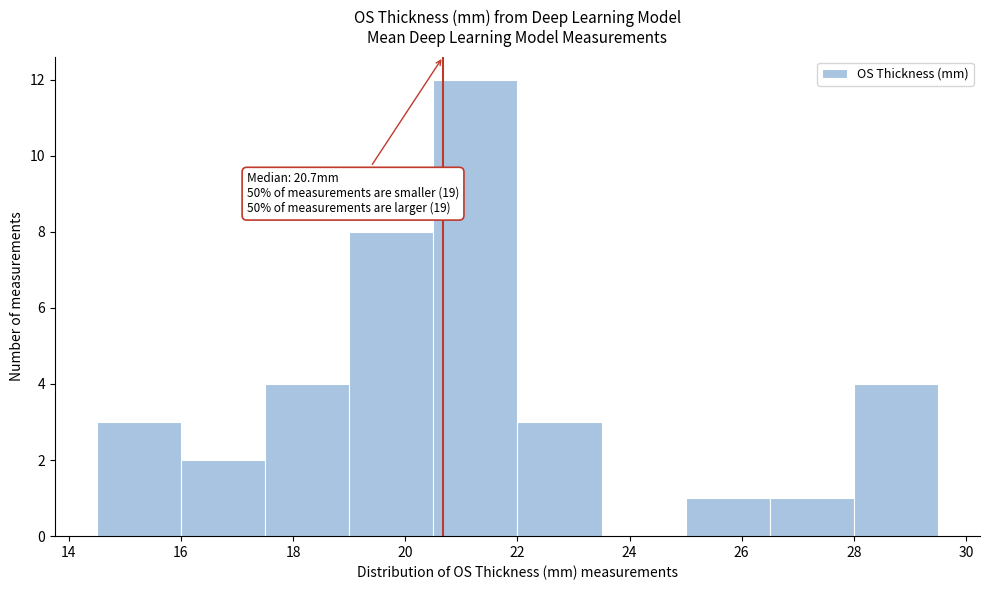

Over which range of the x-axis is the bar tallest?

20.5 to 22.0